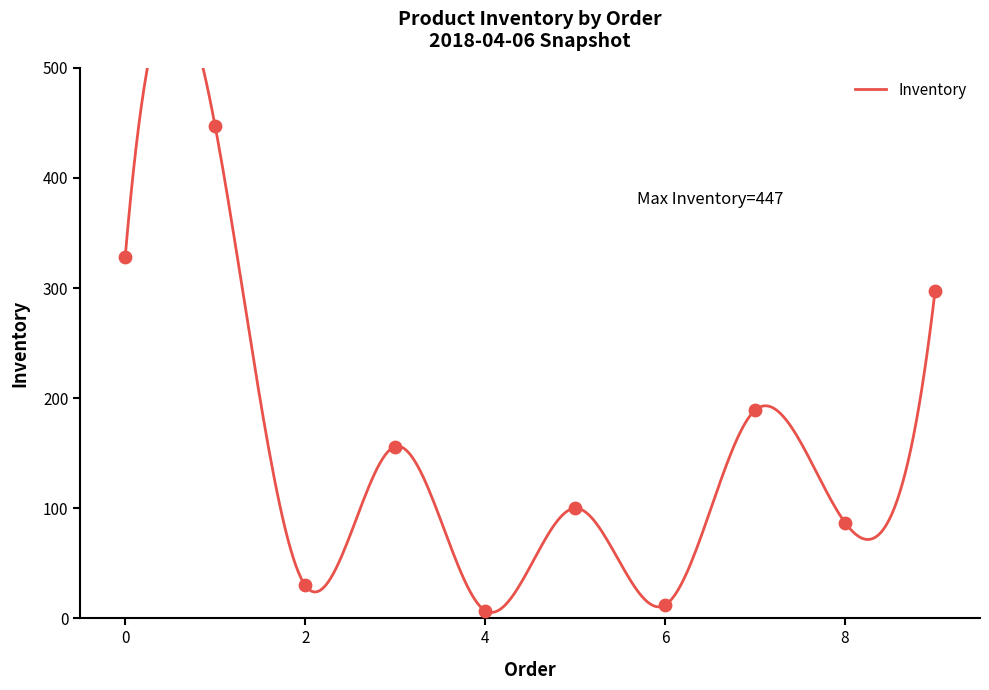

Which has a higher value, 2 or 8?

8